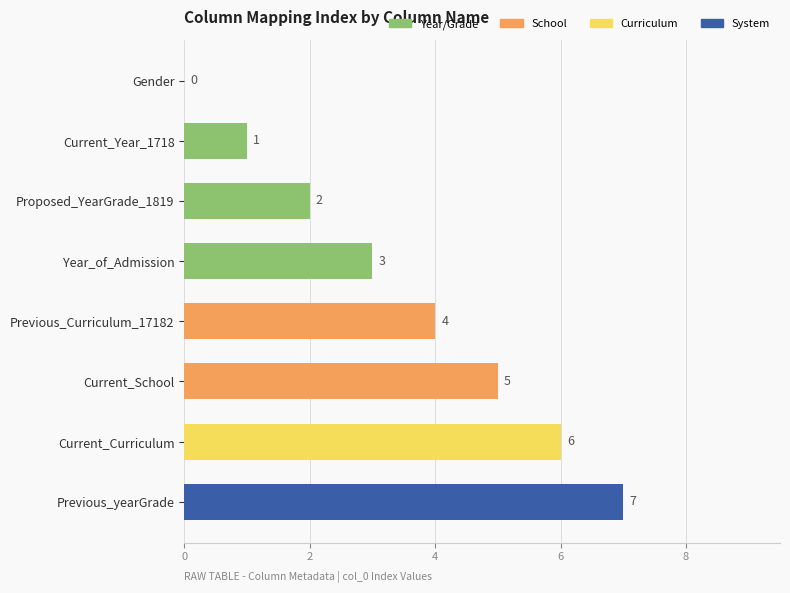

Reading bottom to top, list all the values displayed in this chart.

Previous_yearGrade=7	Current_Curriculum=6	Current_School=5	Previous_Curriculum_17182=4	Year_of_Admission=3	Proposed_YearGrade_1819=2	Current_Year_1718=1	Gender=0